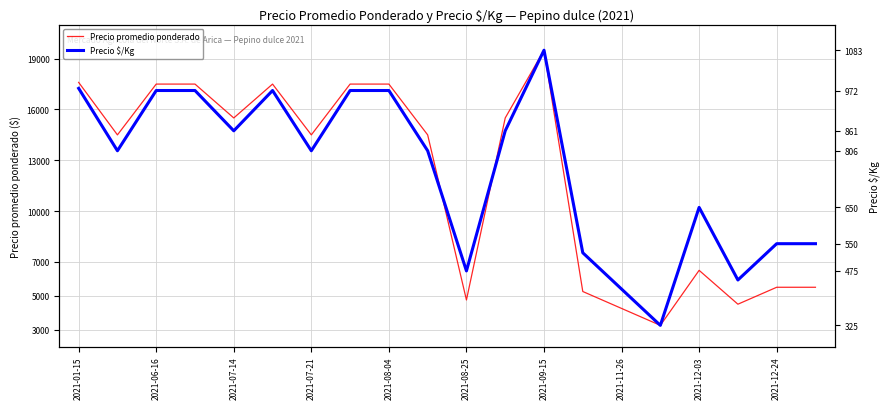

What is the difference between the maximum and minimum values in the Precio $/Kg series?

16250.0